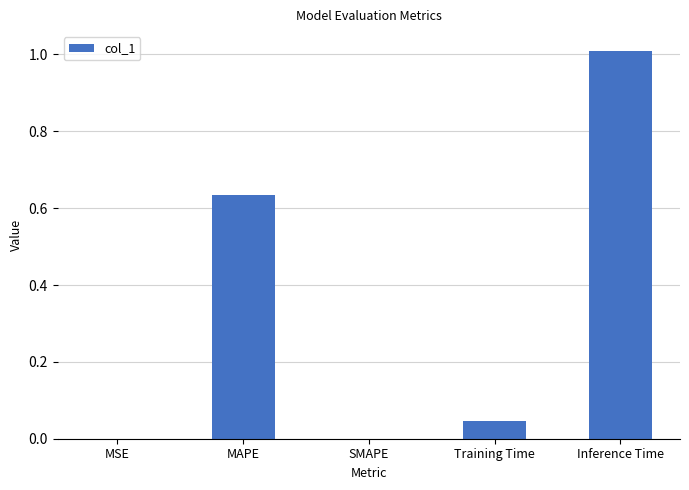

True or false: the data shows 0.9 at MAPE.

False